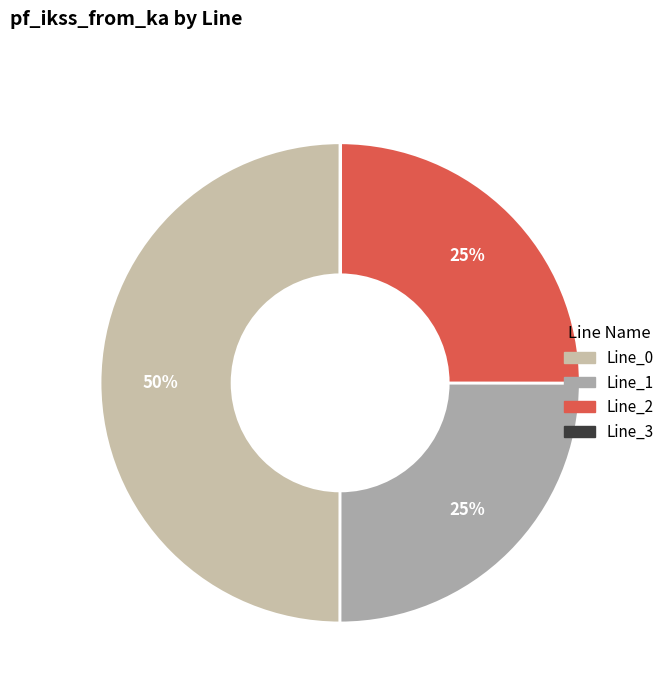

How many slices are in this pie chart?

4